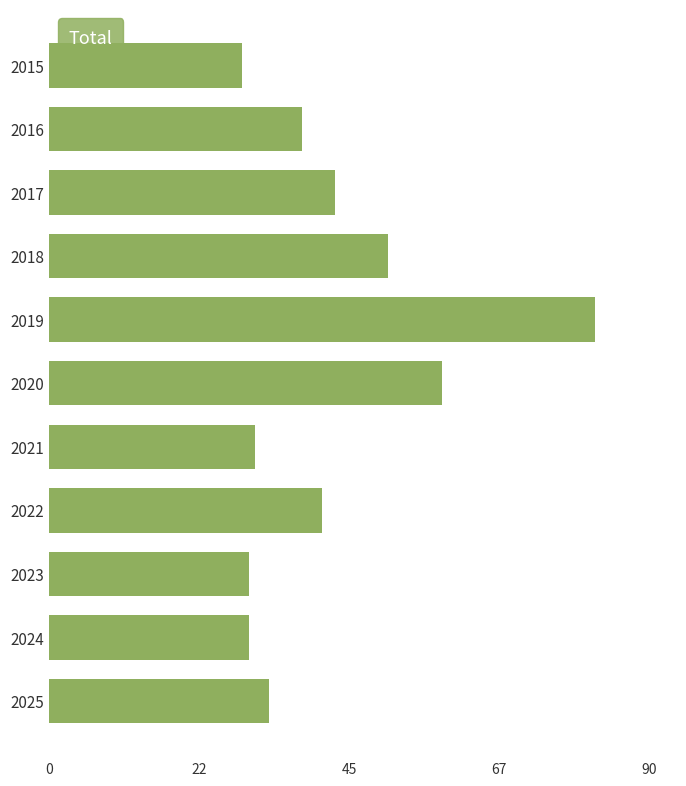

What is the difference between the second highest and second lowest values?

29